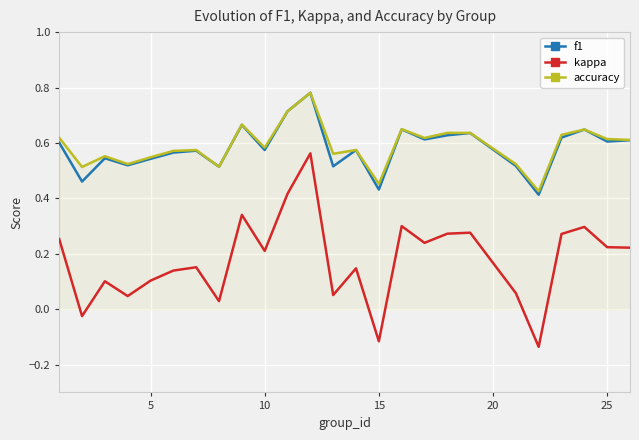

True or false: kappa and accuracy intersect in this chart.

False